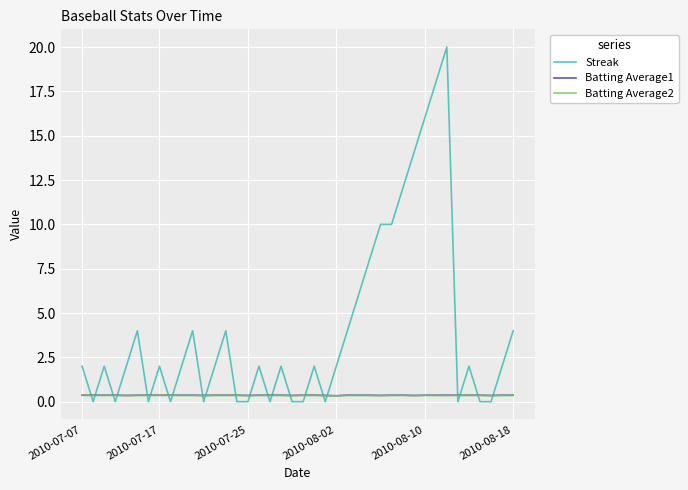

What is the maximum value shown in the chart?

20.0